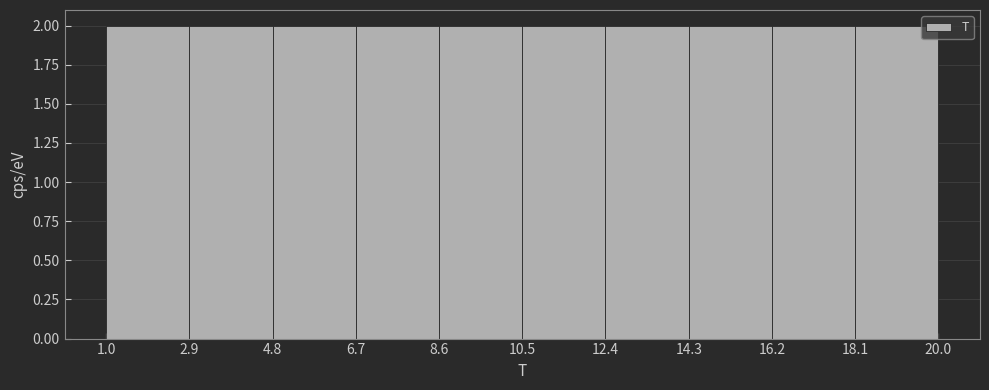

Reading left to right, list every bar in this chart as the range it spans on the x-axis followed by its height. The values are not printed on the chart, so give them approximately, as read against the axis.

1.0 to 2.9: 2
2.9 to 4.8: 2
4.8 to 6.7: 2
6.7 to 8.6: 2
8.6 to 10.5: 2
10.5 to 12.4: 2
12.4 to 14.3: 2
14.3 to 16.2: 2
16.2 to 18.1: 2
18.1 to 20.0: 2